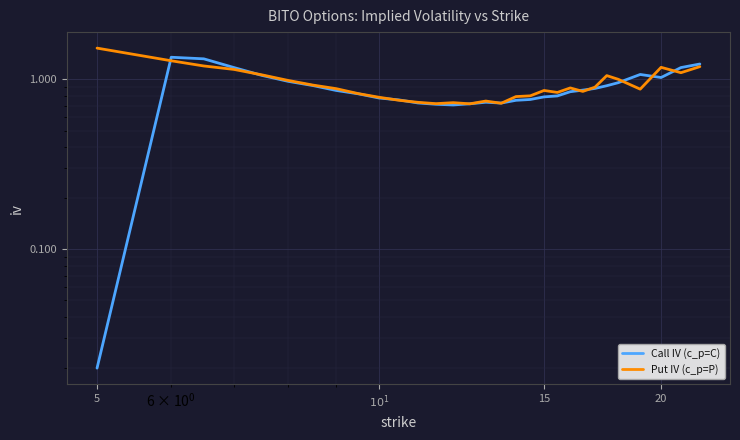

At which category does the chart reach its minimum across all series?

5